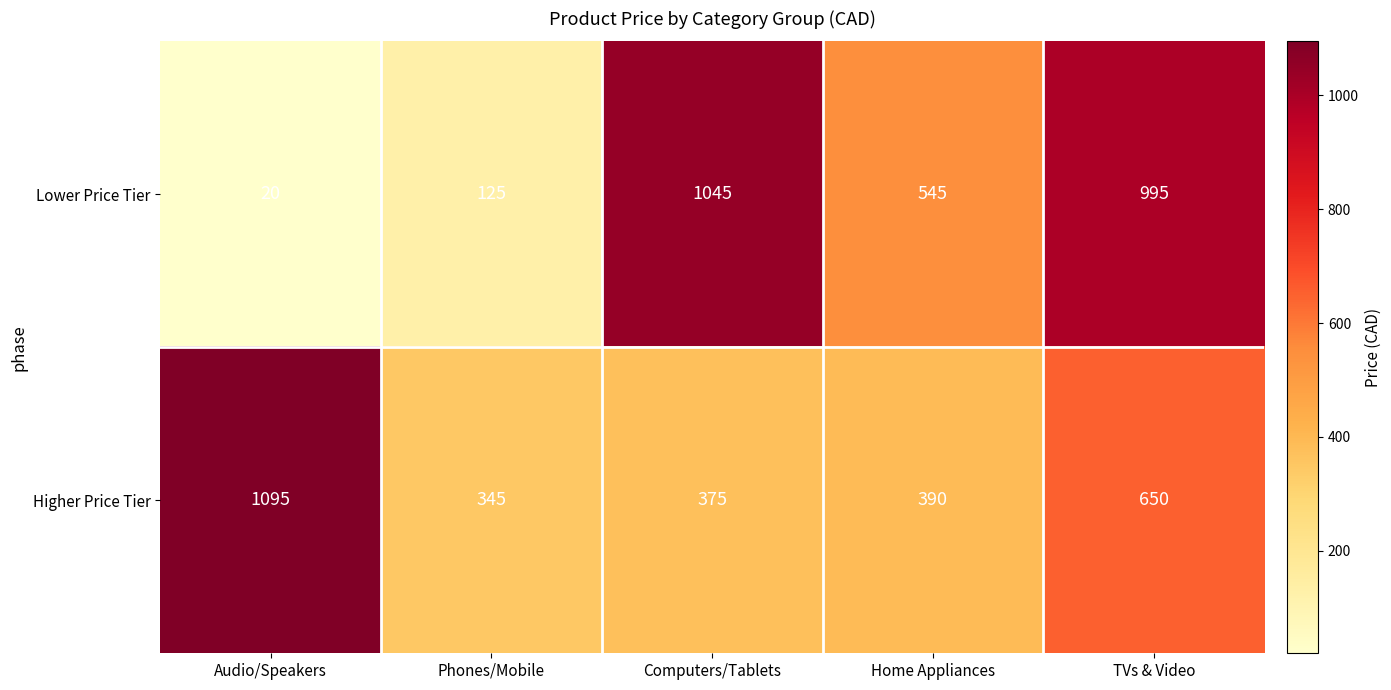

At which category is the sum across all series the highest?

TVs & Video